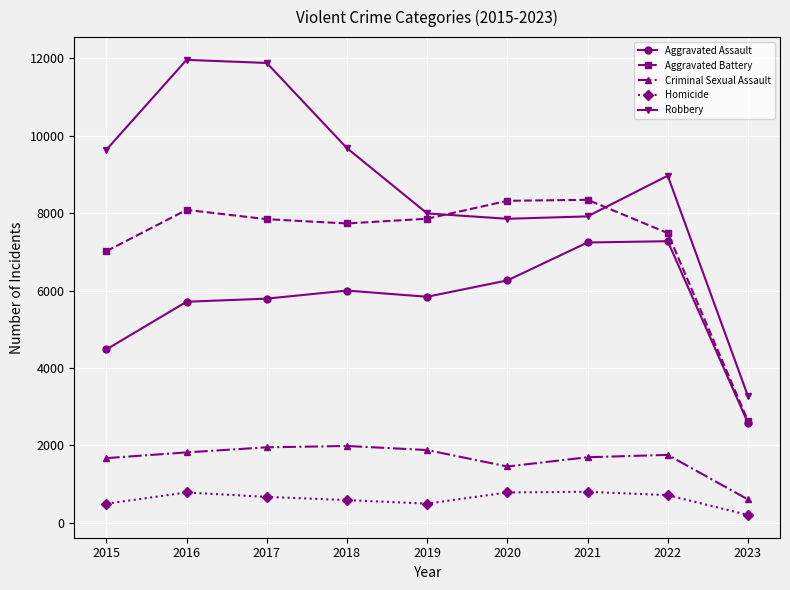

Count the number of categories in the chart.

9